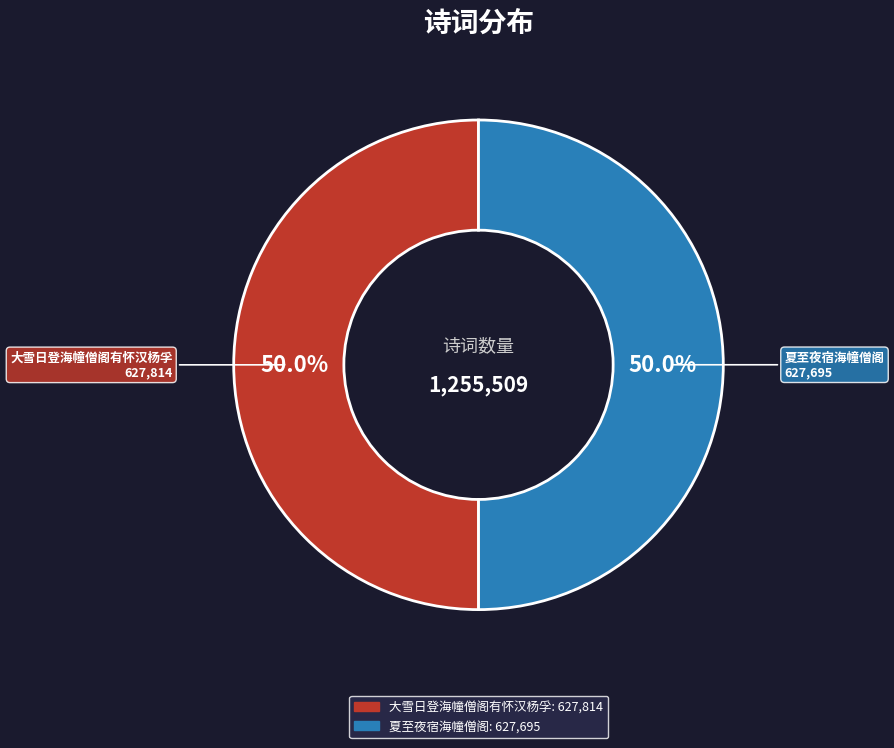

Is it true that 夏至夜宿海幢僧阁 is 50% of the pie?

True